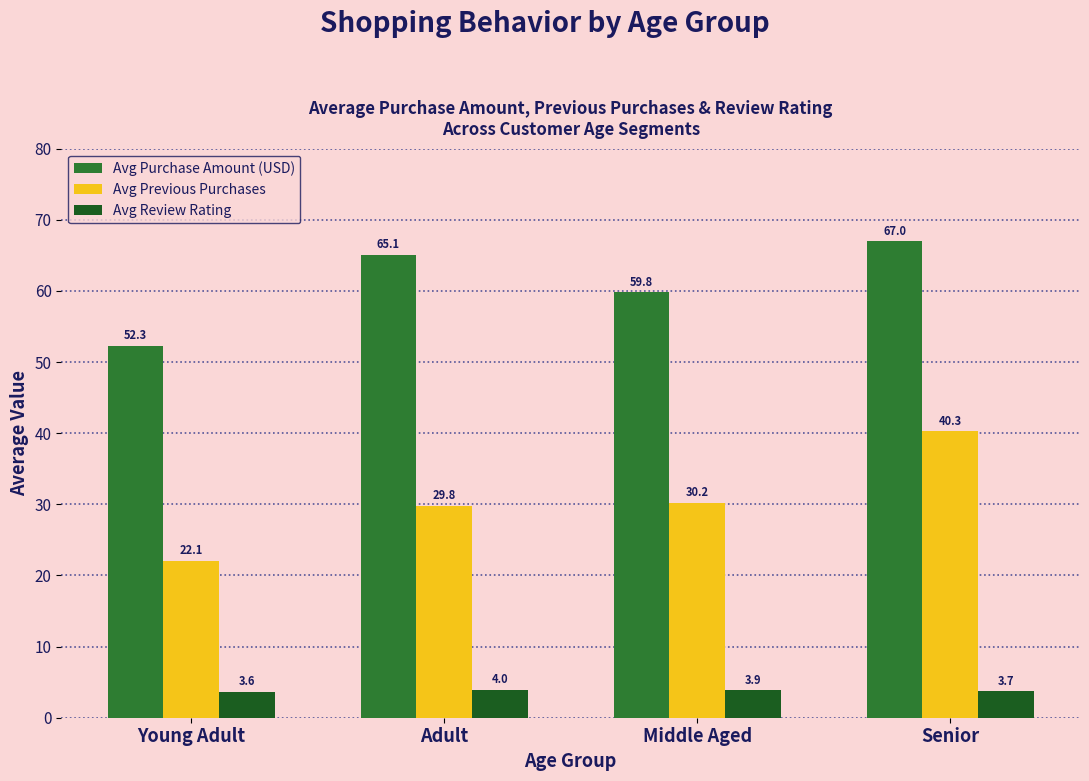

What is the greatest value displayed?

67.0